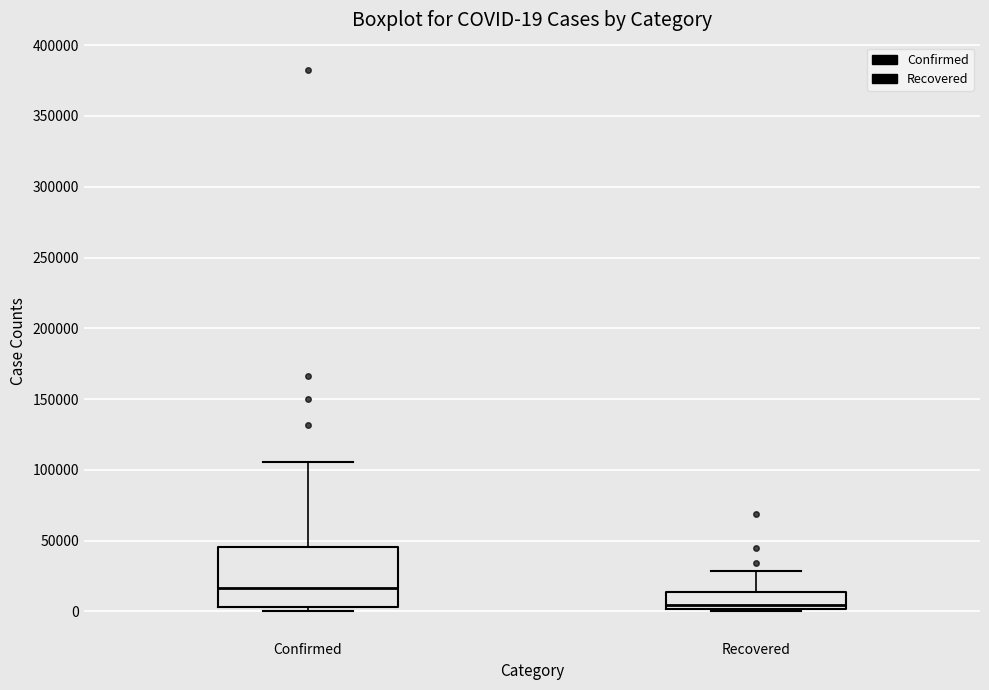

Which box has the highest median line?

Confirmed